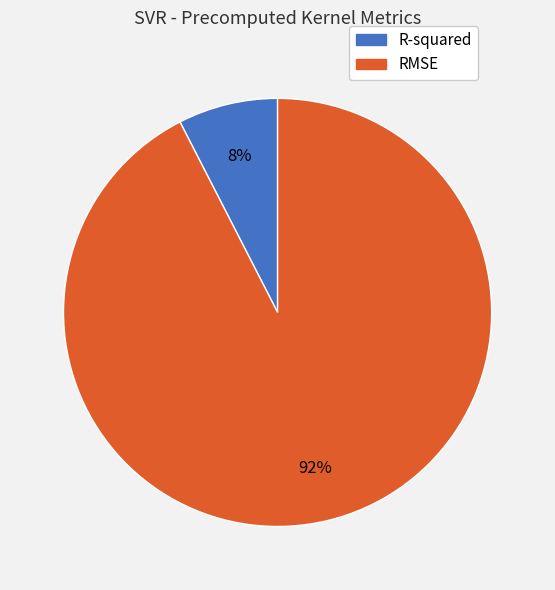

Is the sum of RMSE and R-squared greater than half?

Yes